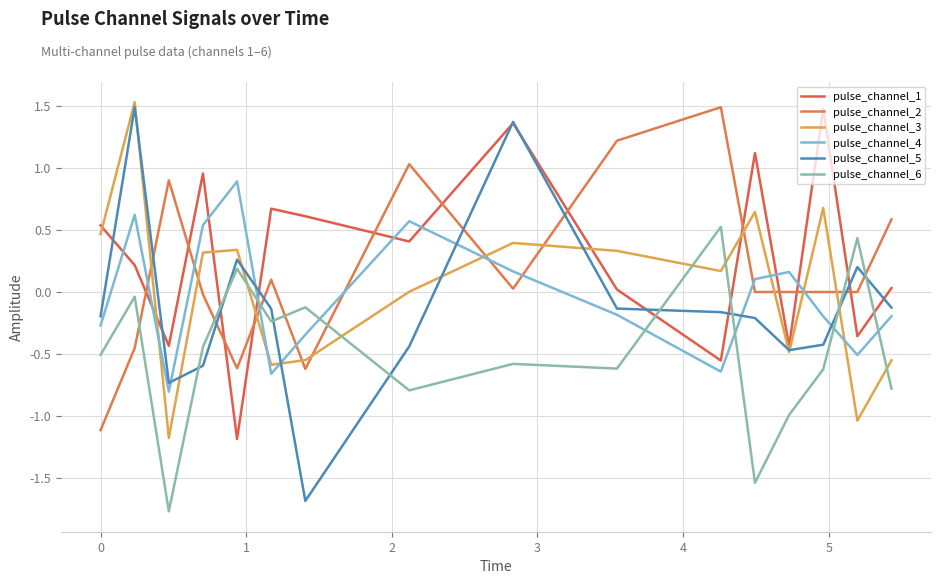

Does the chart display data point markers on the line(s)?

No